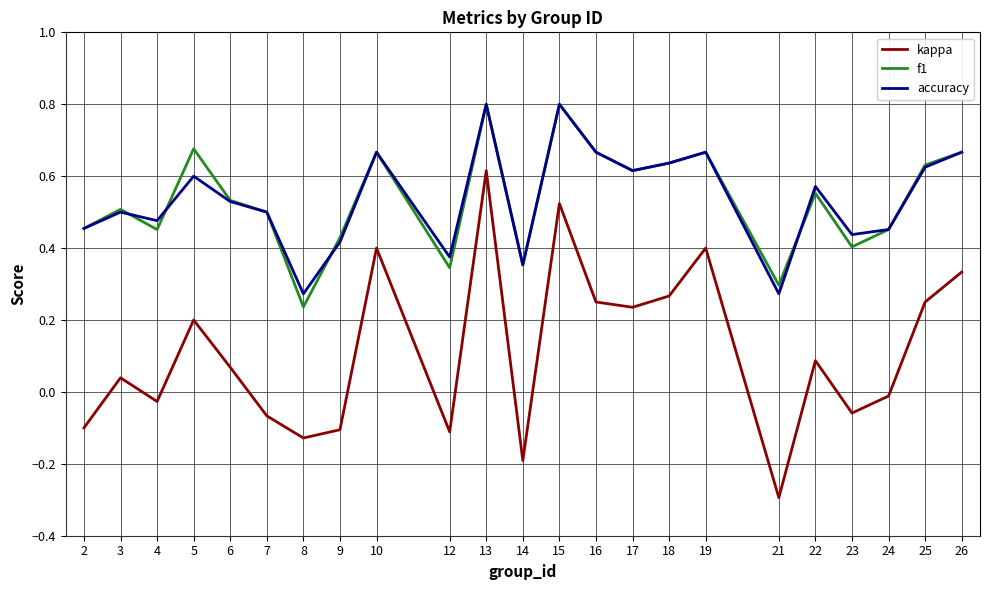

The value of accuracy at 9 is 0.4. True or false?

True